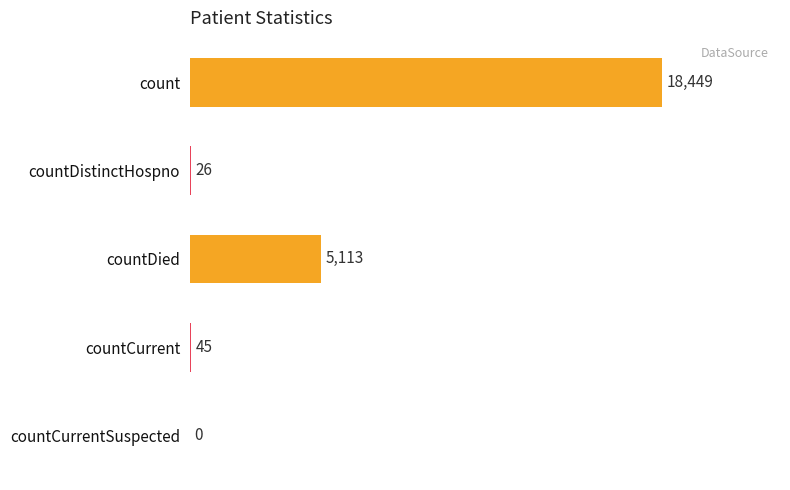

Where is the data nearest to the value 9224?

countDied